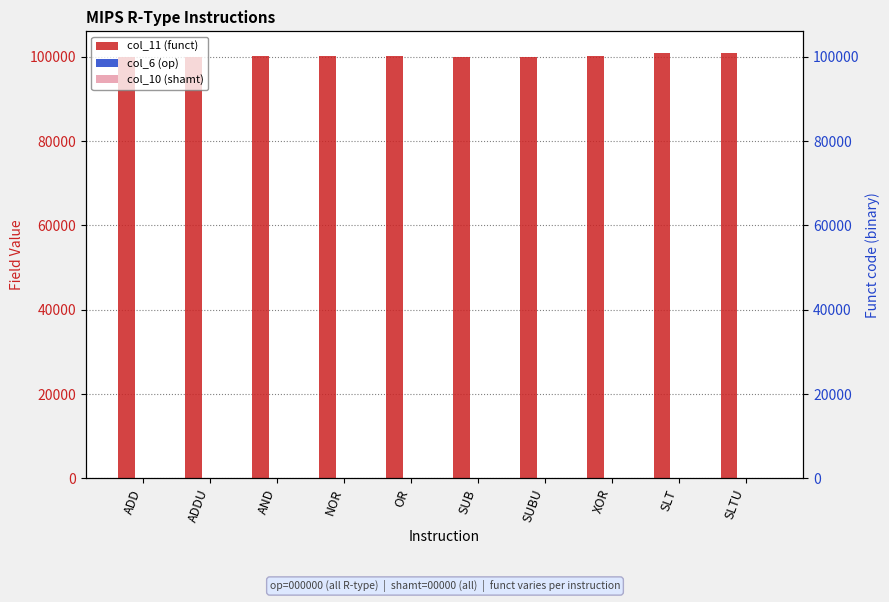

At which label is col_6 (op) closest to 0?

ADD